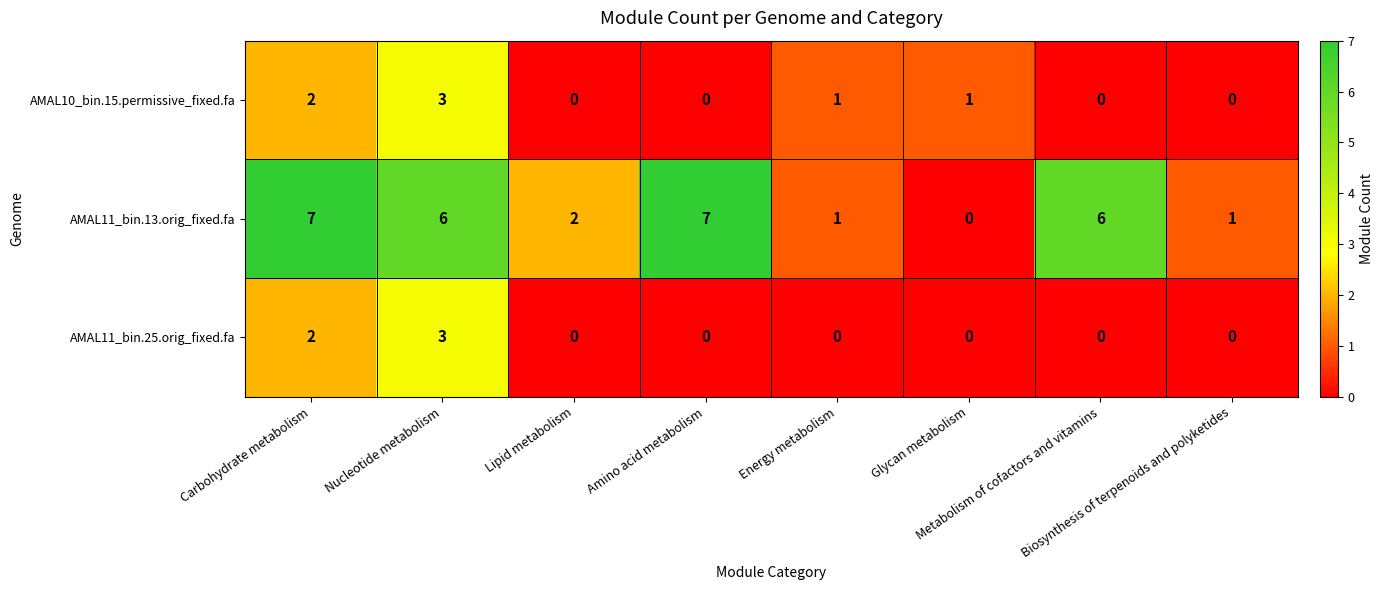

What is the maximum value shown in the chart?

7